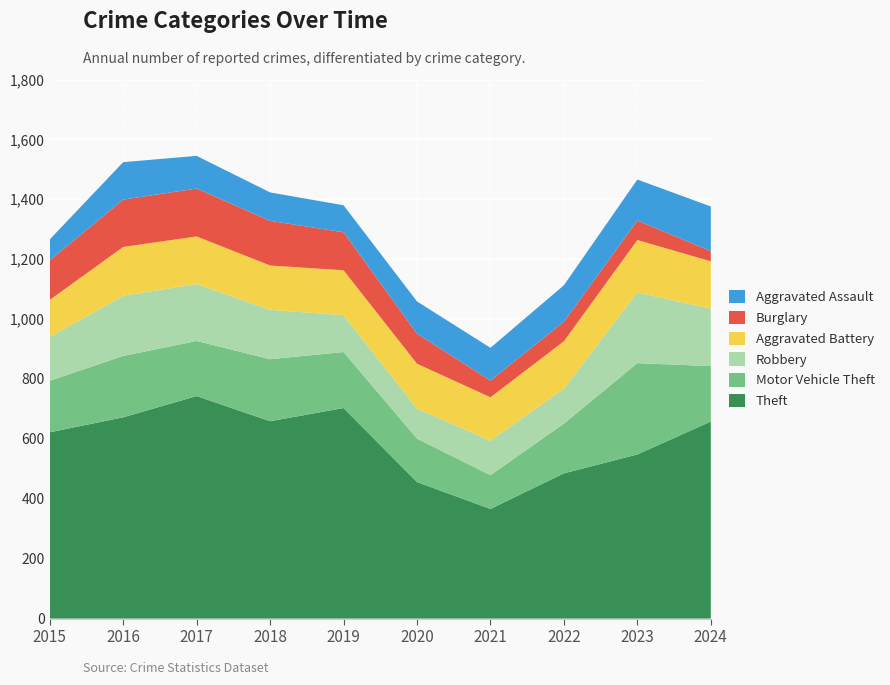

Reading right to left, list all the values displayed in this chart.

Theft: 658	548	485	366	456	703	659	743	672	622
Motor Vehicle Theft: 185	305	166	113	145	187	207	184	205	172
Robbery: 192	236	117	115	100	123	165	190	201	146
Aggravated Battery: 158	175	158	145	150	150	148	159	163	124
Burglary: 34	65	65	56	100	127	149	160	158	132
Aggravated Assault: 149	137	122	109	108	90	95	109	125	70